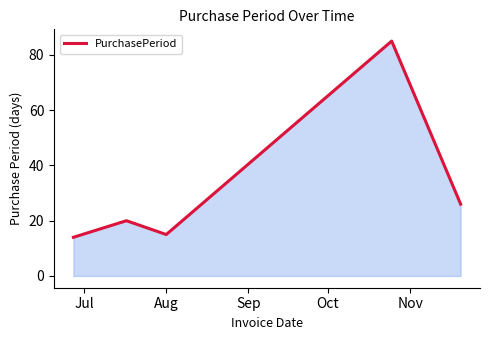

What is the greatest value displayed?

85